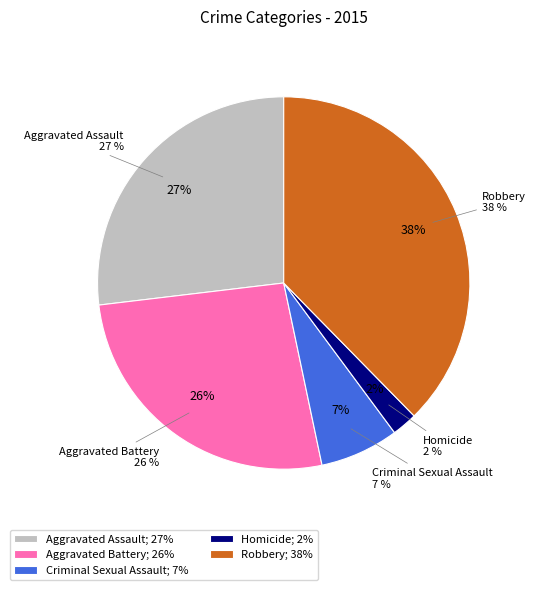

What portion of the pie excludes Criminal Sexual Assault?

93.2%